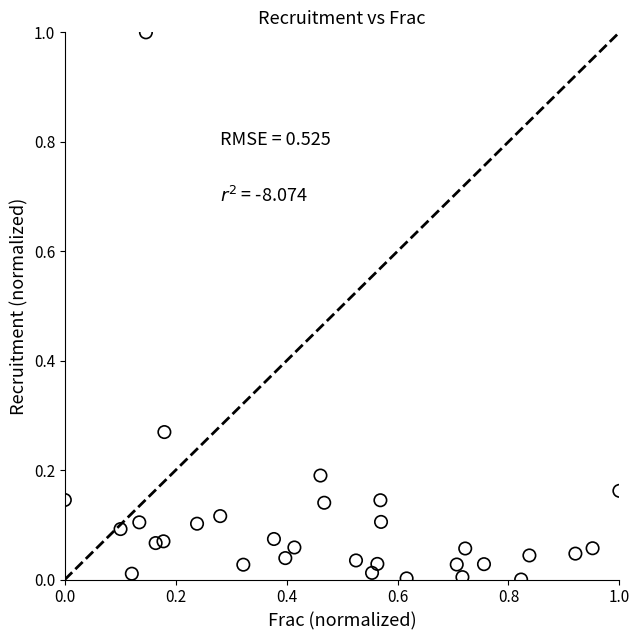

What is the range of Y values (max minus min)?

1.0